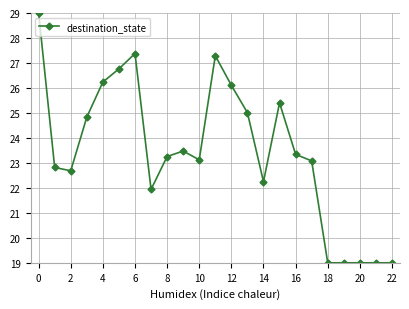

True or false: there are more than 1 points higher than both neighbors.

True